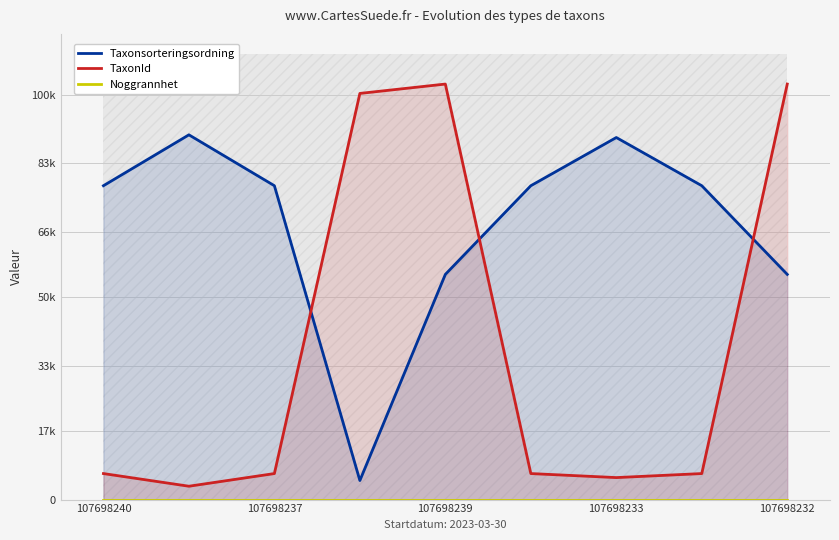

Does the chart display data point markers on the line(s)?

No